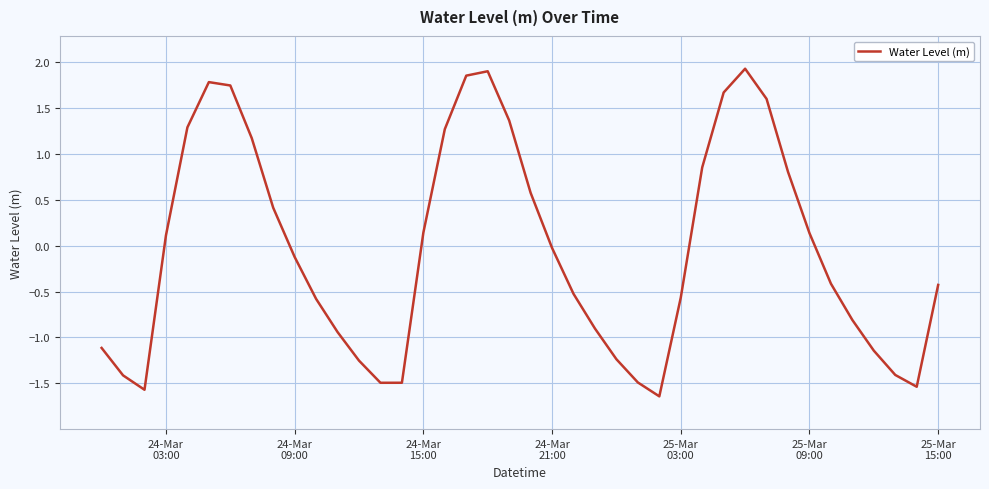

What is the difference between the maximum and minimum values?

3.6